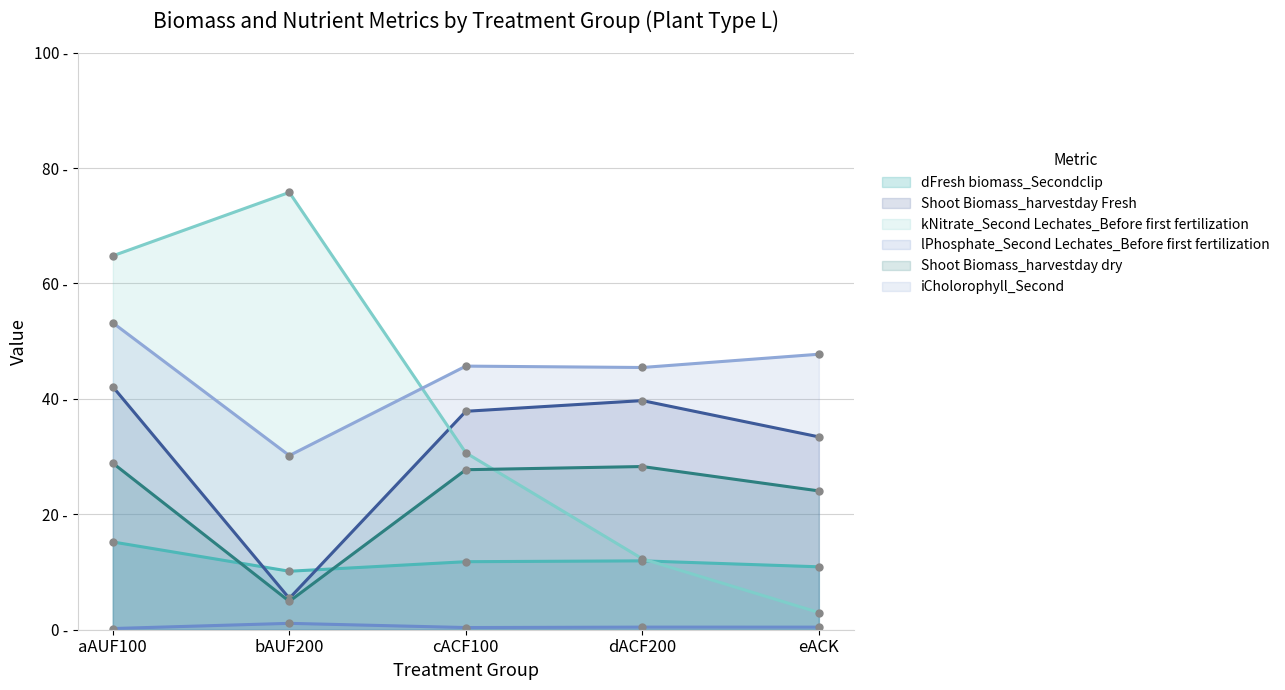

What is the greatest value displayed?

75.8